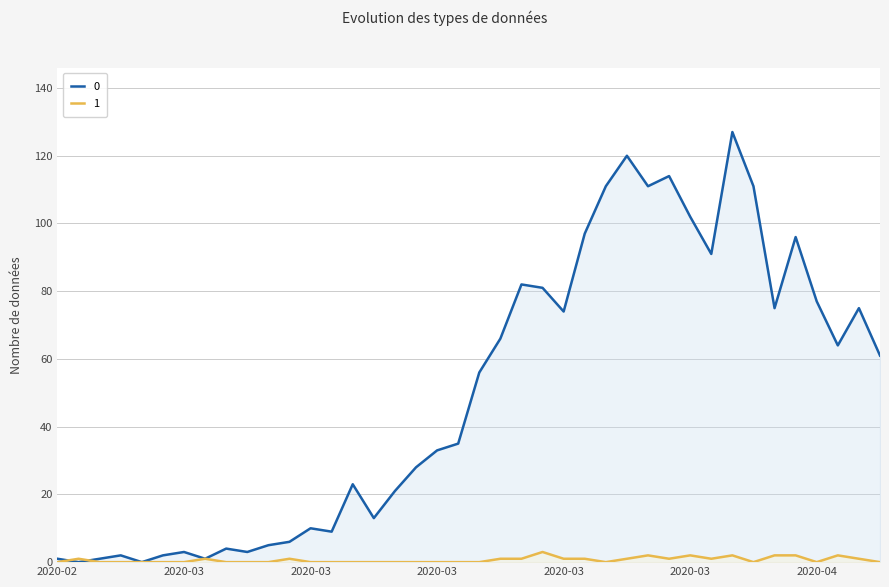

What are all the series names shown in the legend?

0, 1